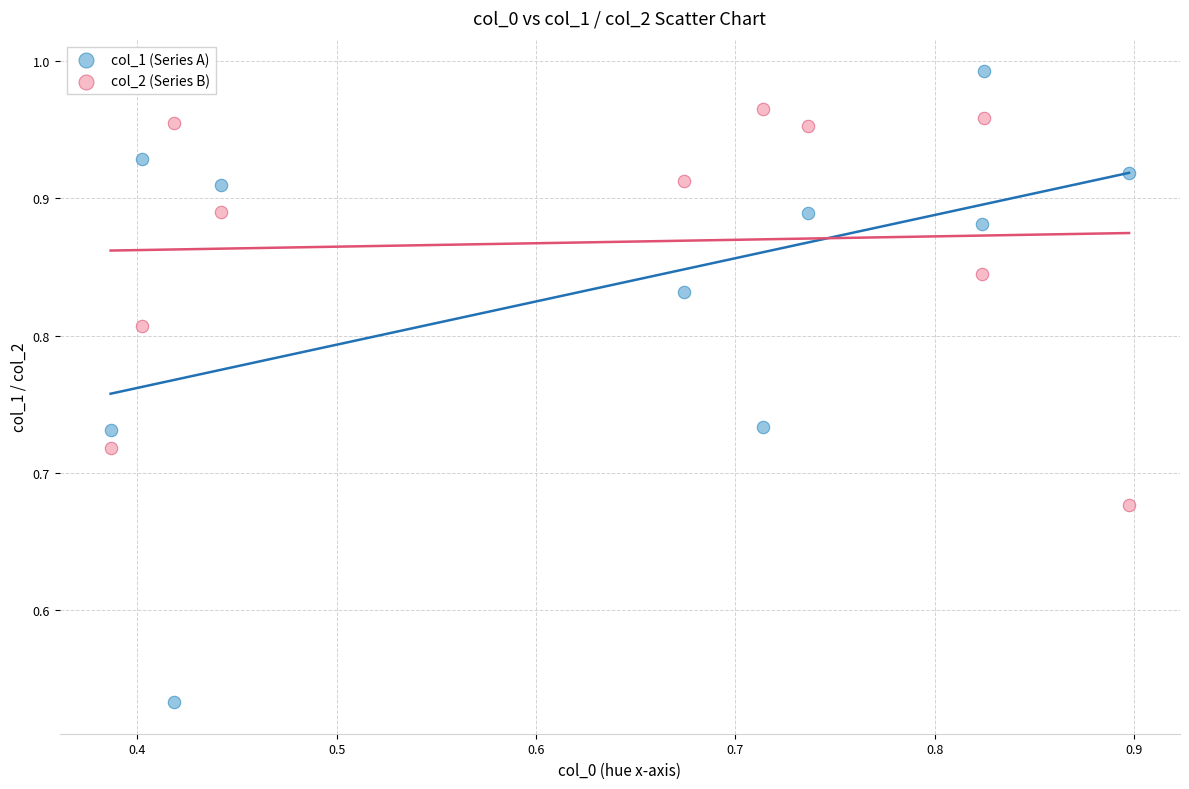

Which series reaches the maximum Y coordinate?

col_1 (Series A)